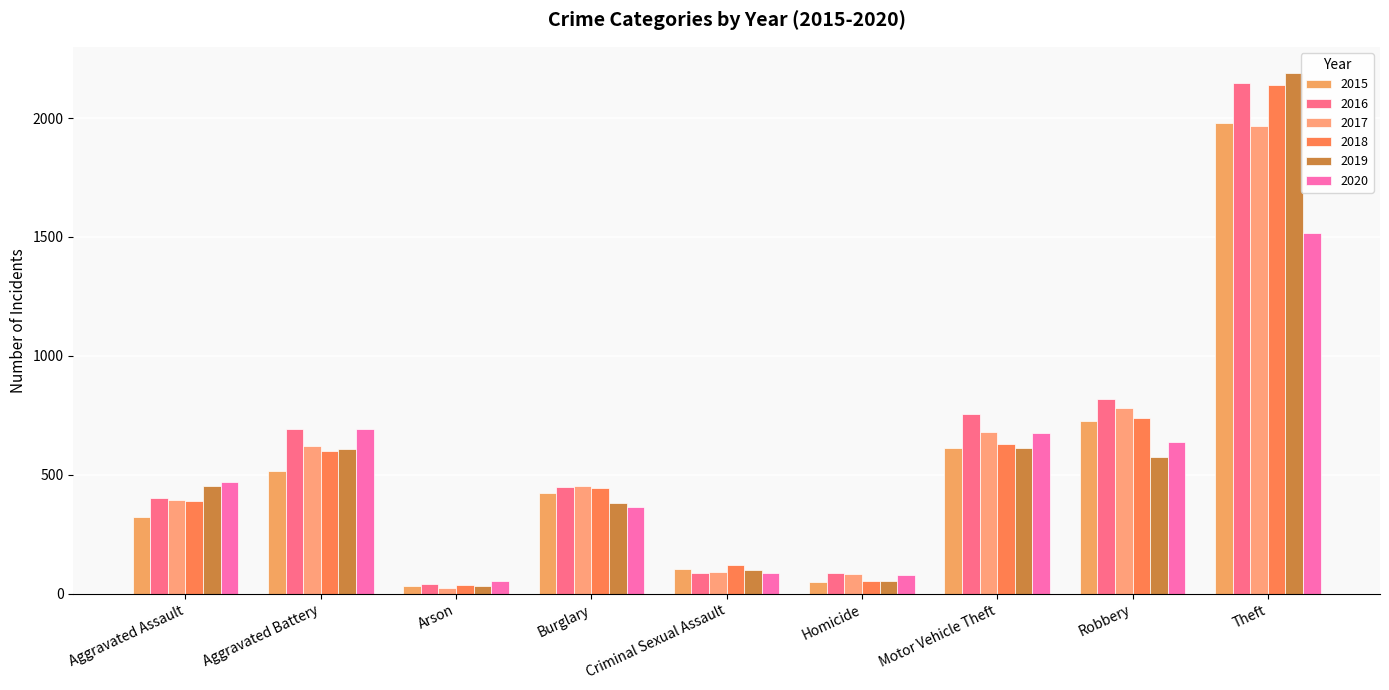

Which series has the largest range (max minus min)?

2019